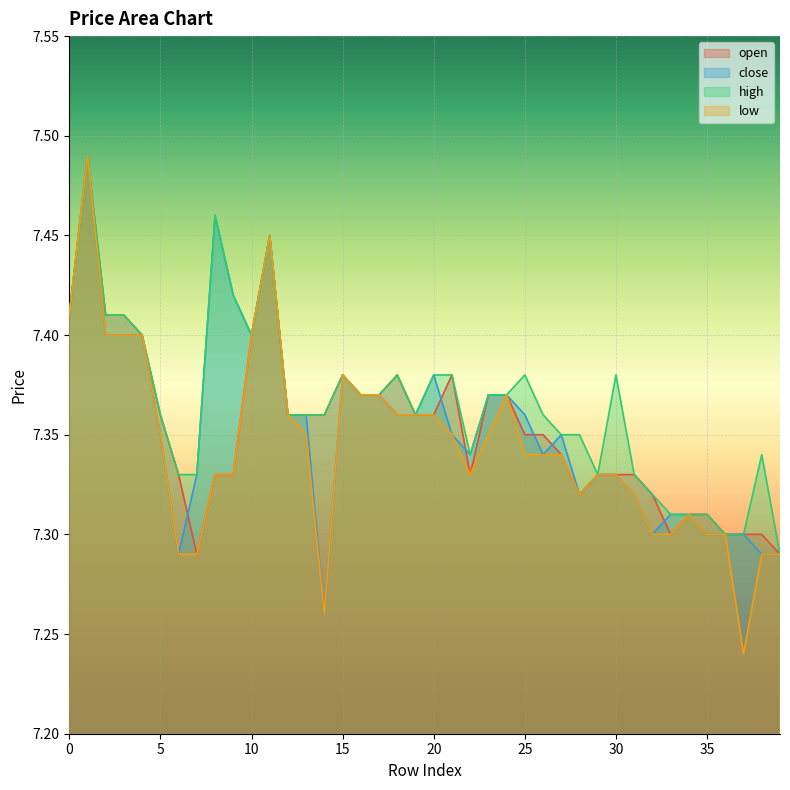

Where is the first local minimum for close?

6